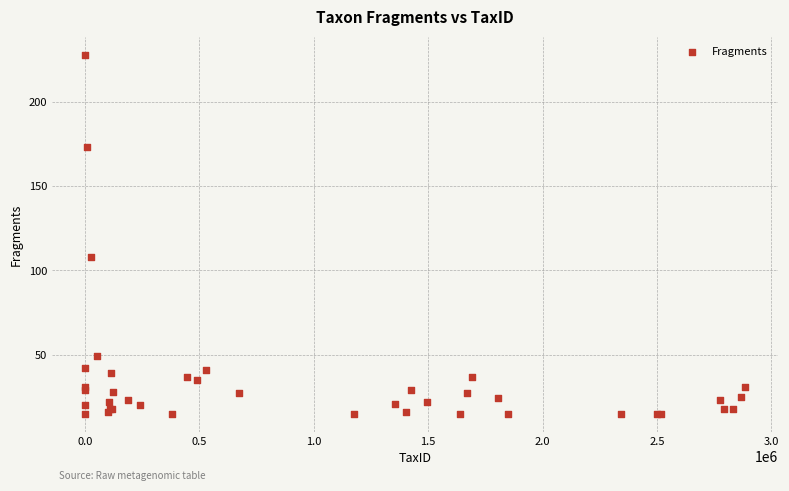

What Y value in the scatter plot is closest to 121?

108